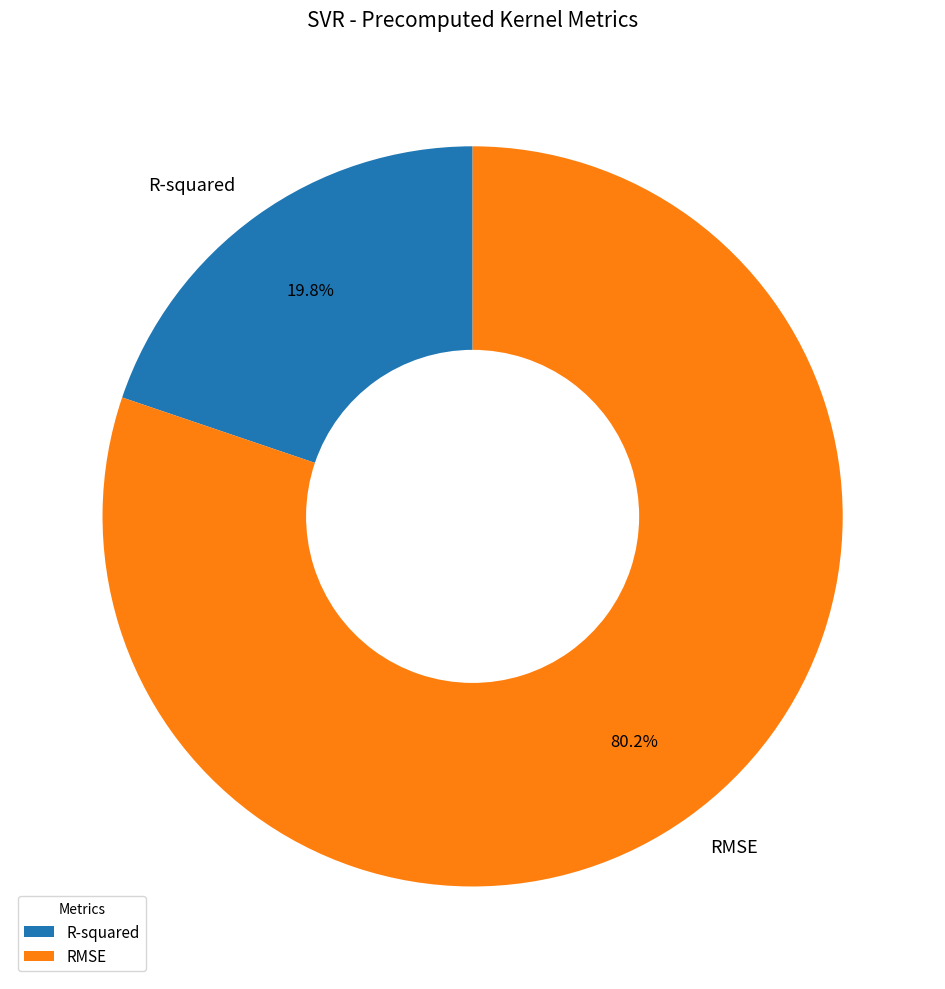

Between R-squared and RMSE, which is larger?

RMSE